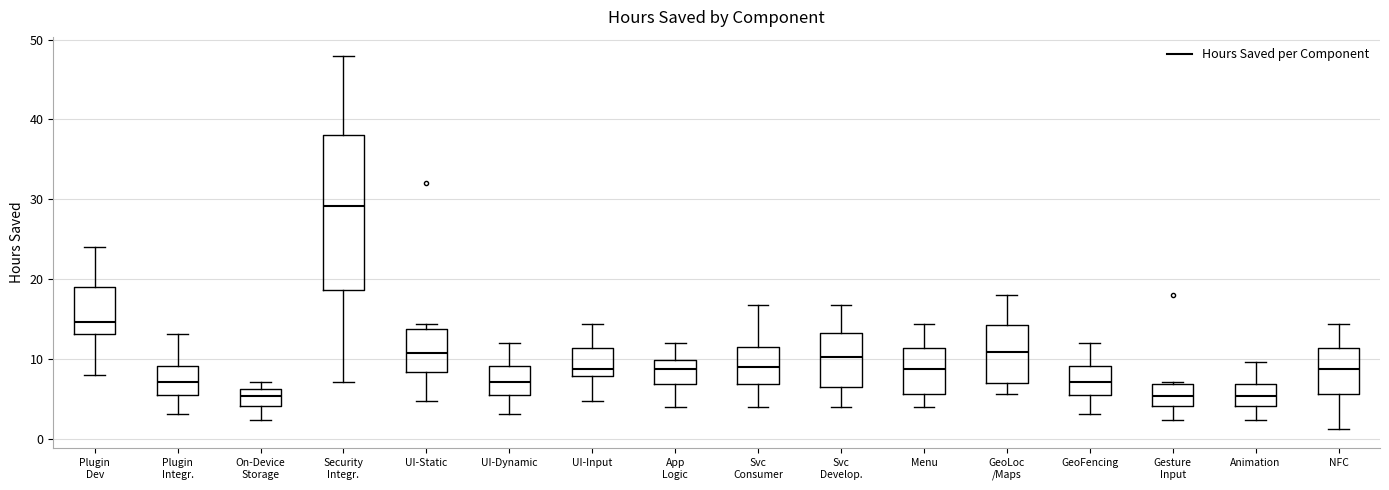

Which box is the tallest, from its lower edge to its upper edge?

Security Integr.